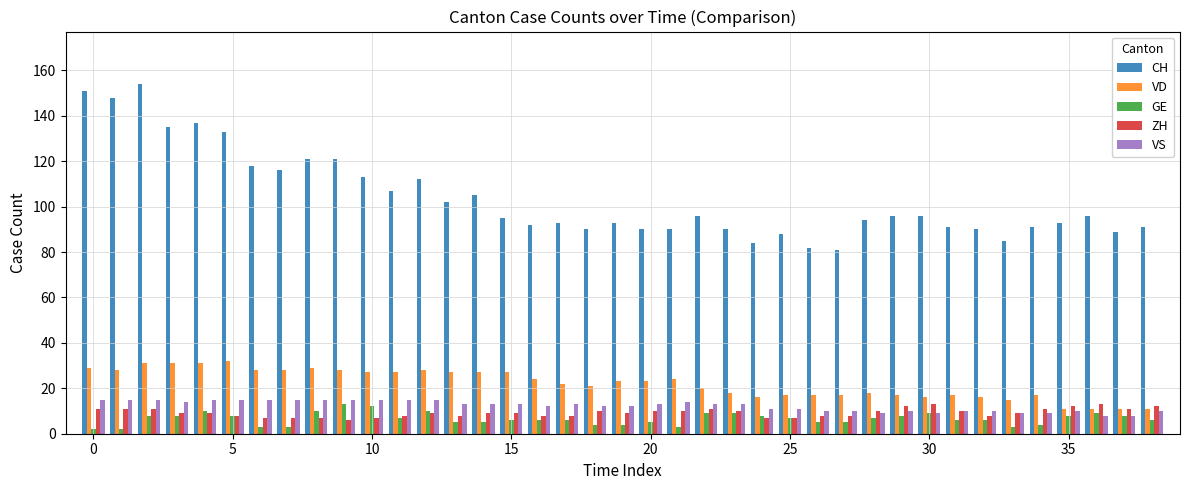

What is the maximum value shown in the chart?

154